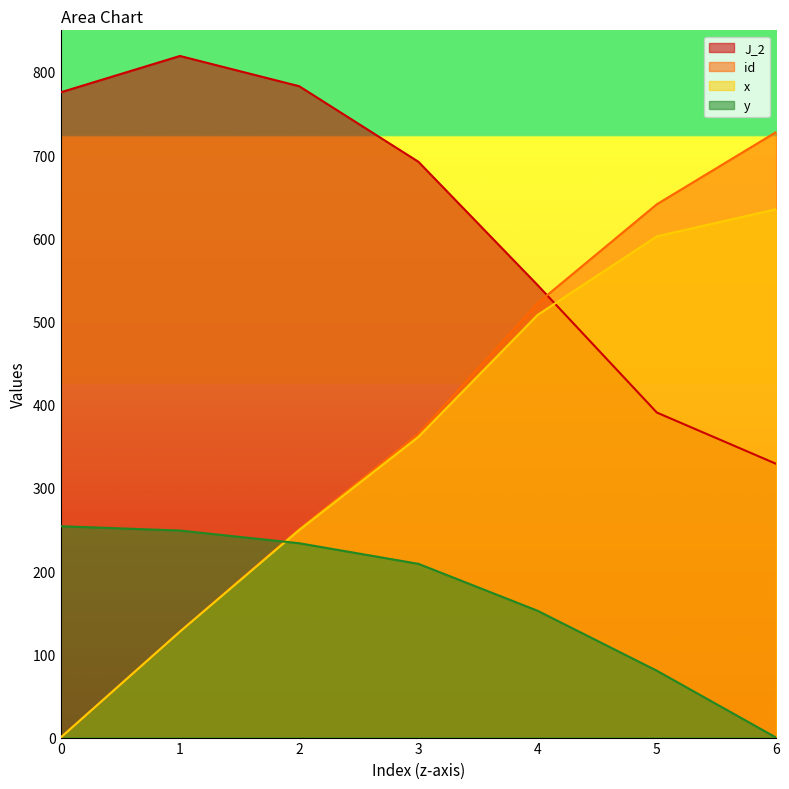

The x series shows 635.0 at 6. True or false?

True